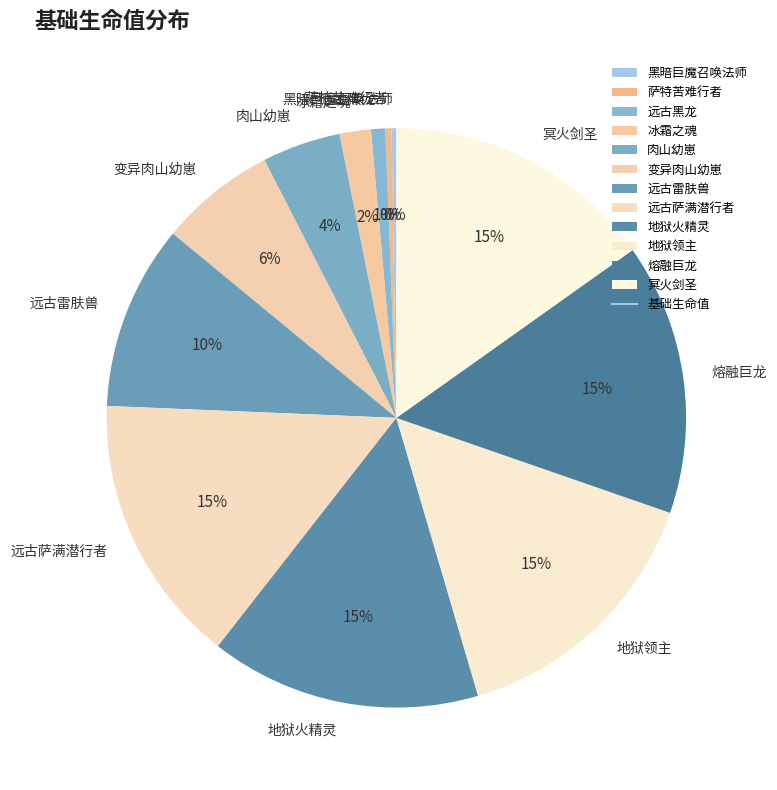

Do 变异肉山幼崽 and 远古萨满潜行者 together represent more than half of the pie?

No